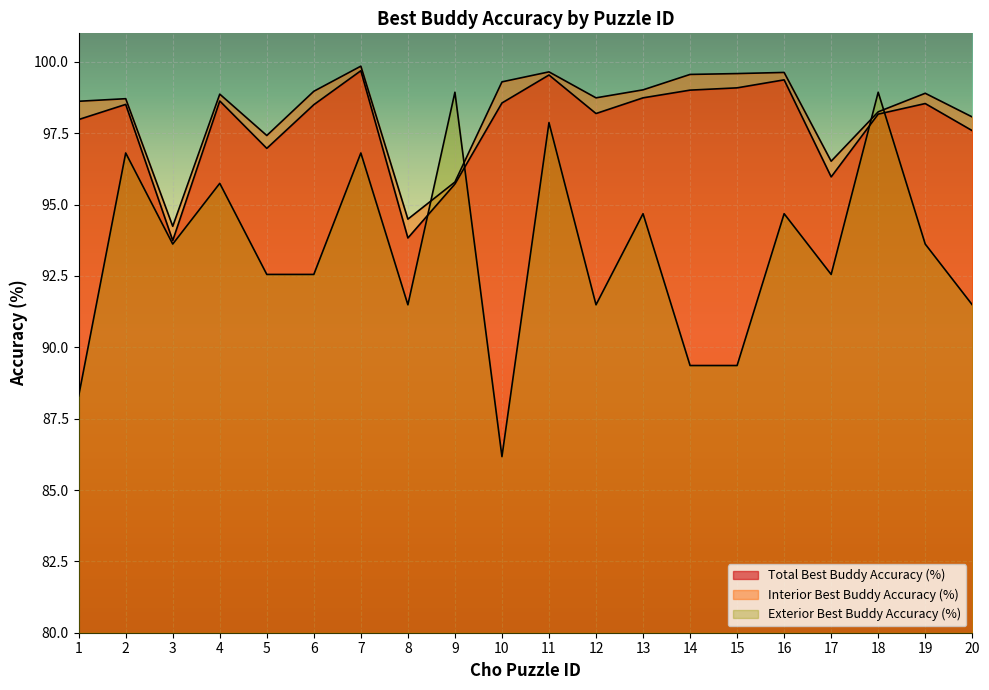

Is the value of Exterior Best Buddy Accuracy (%) at 18 greater than the value of Interior Best Buddy Accuracy (%) at 20?

Yes